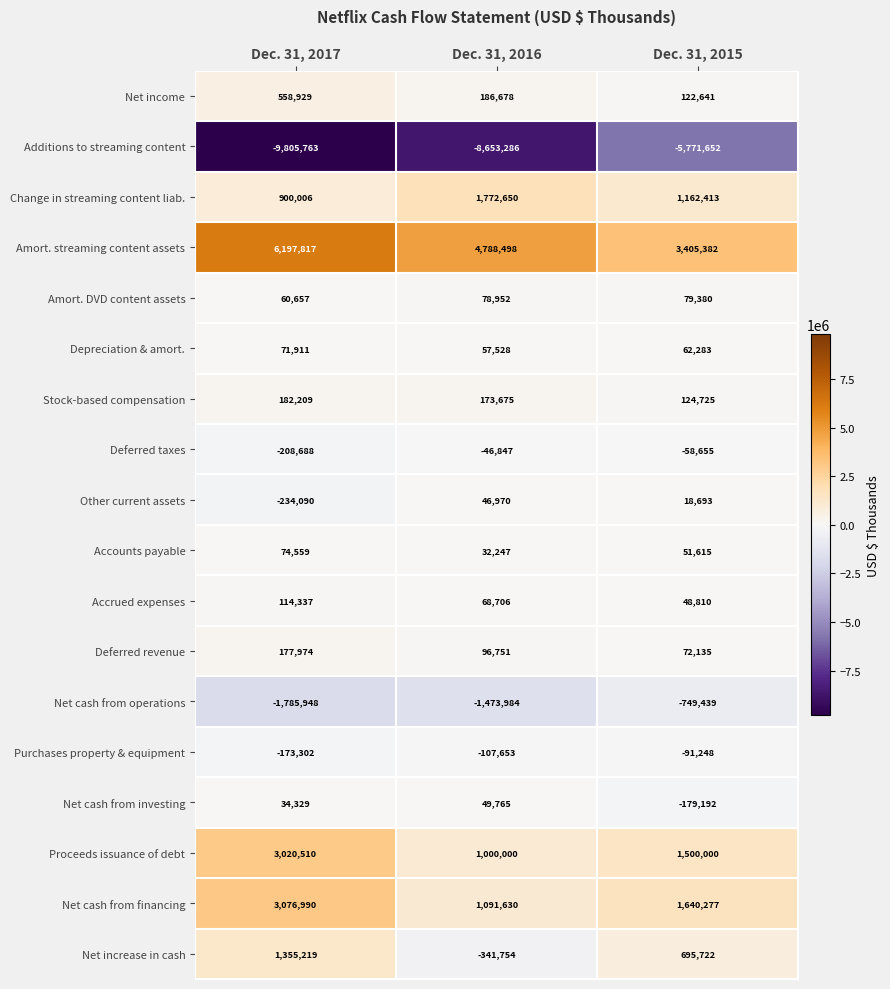

What is the difference between the highest and lowest values at Dec. 31, 2017?

16003580